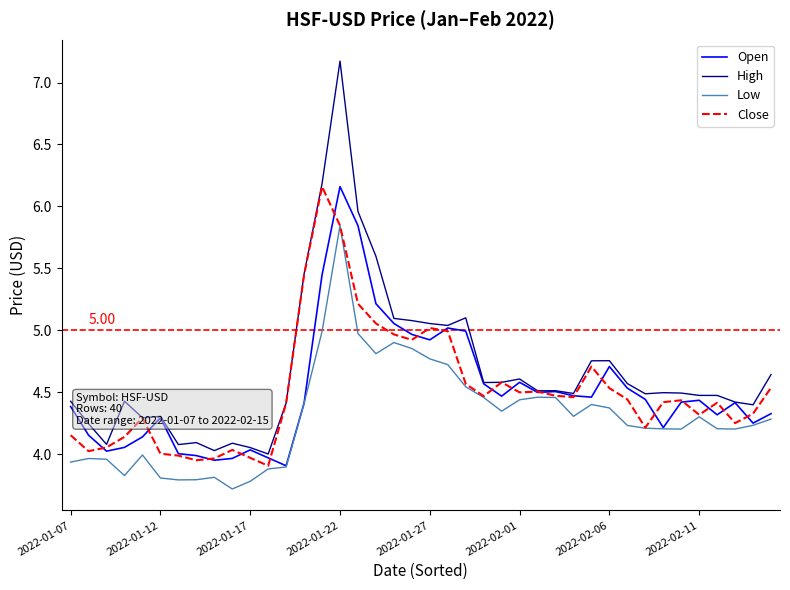

What is the minimum value for Close?

3.9